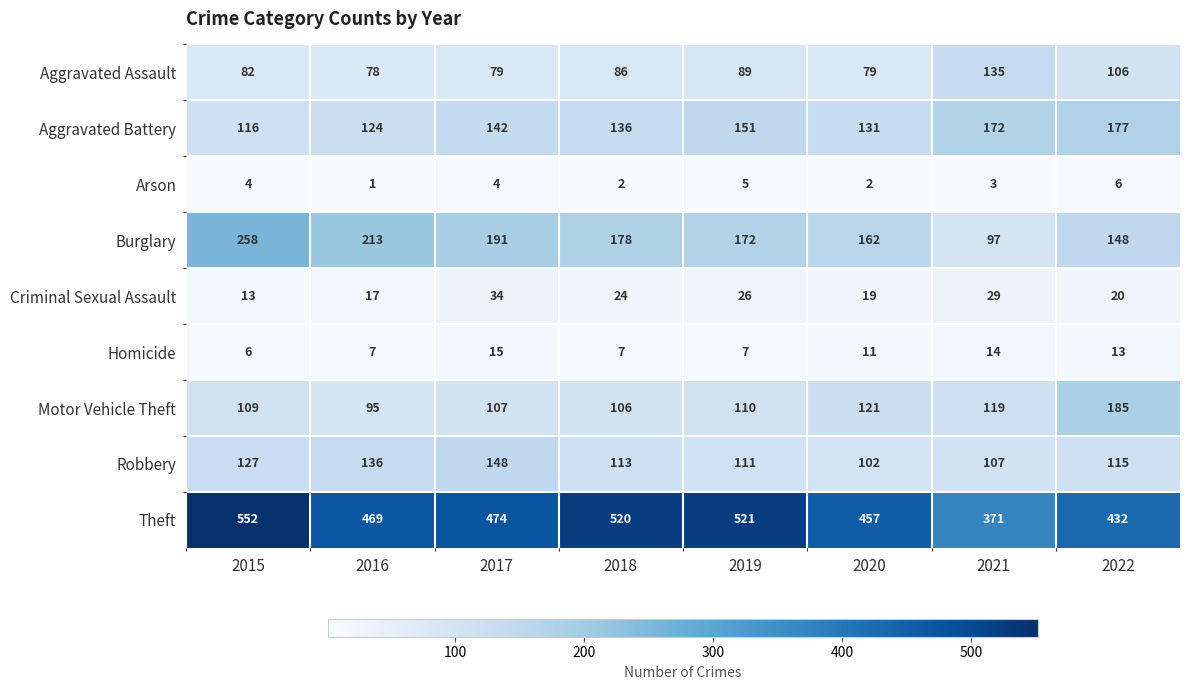

What is the spread (max minus min) of values at 2020?

455